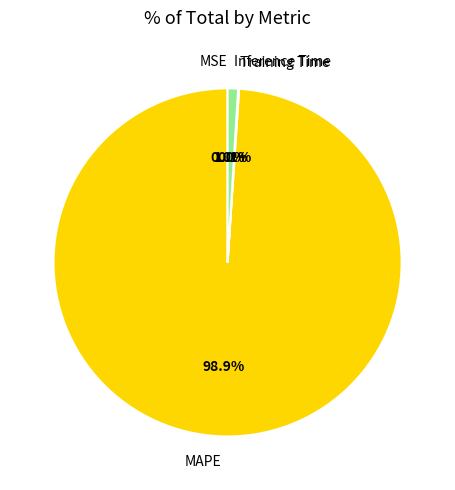

Which slice is the smallest?

MSE